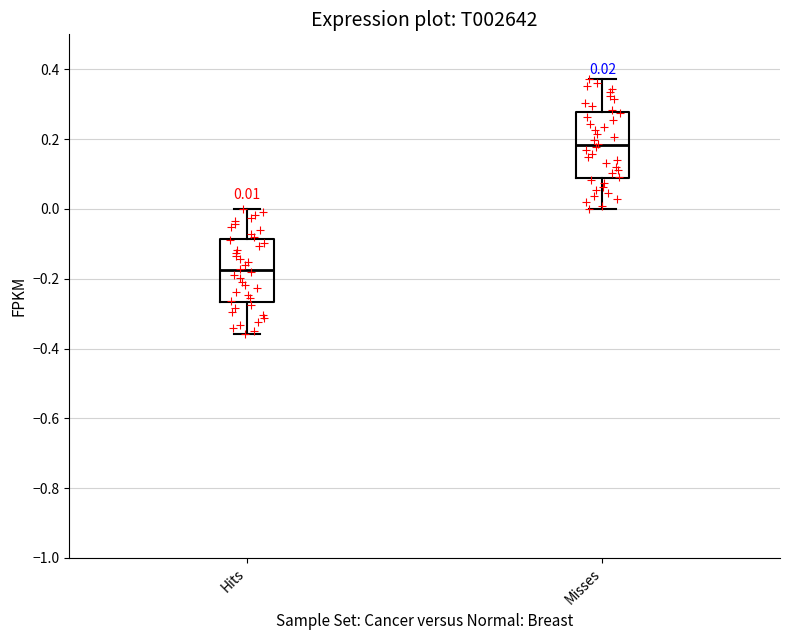

Which box's median line is the highest?

Misses